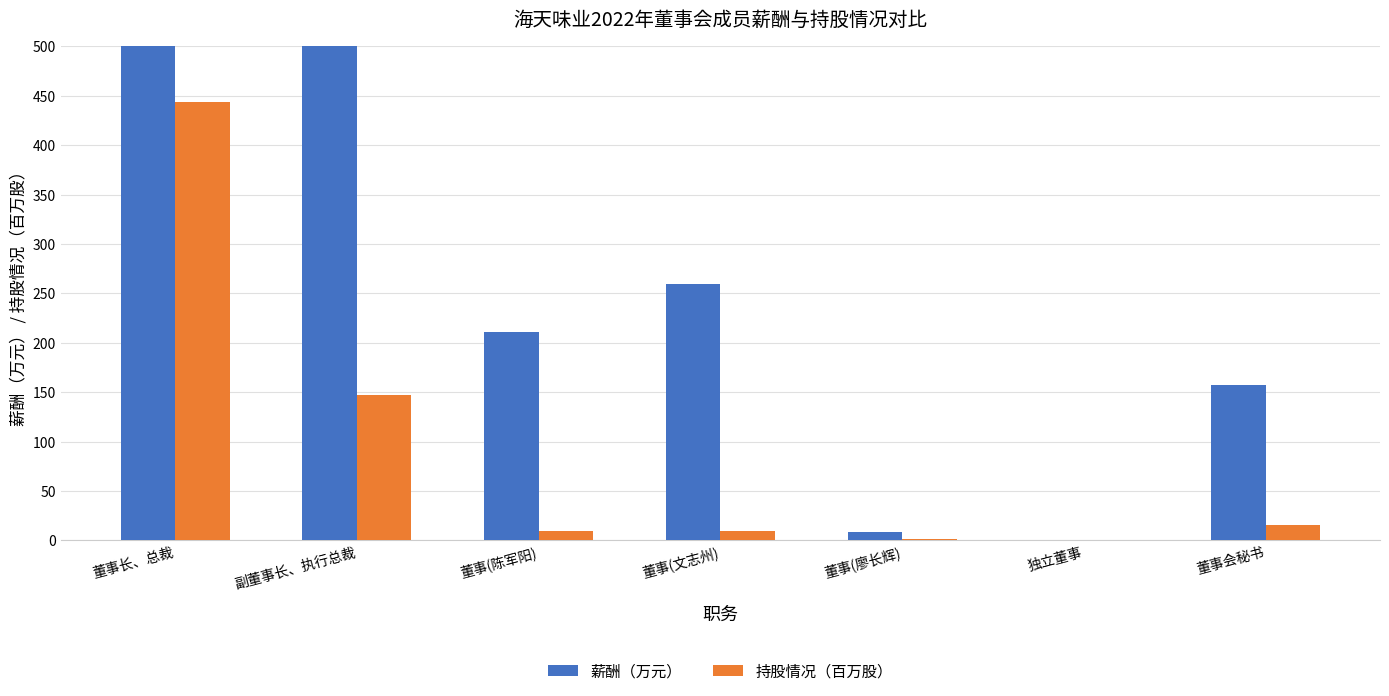

How many distinct data groups are displayed?

2